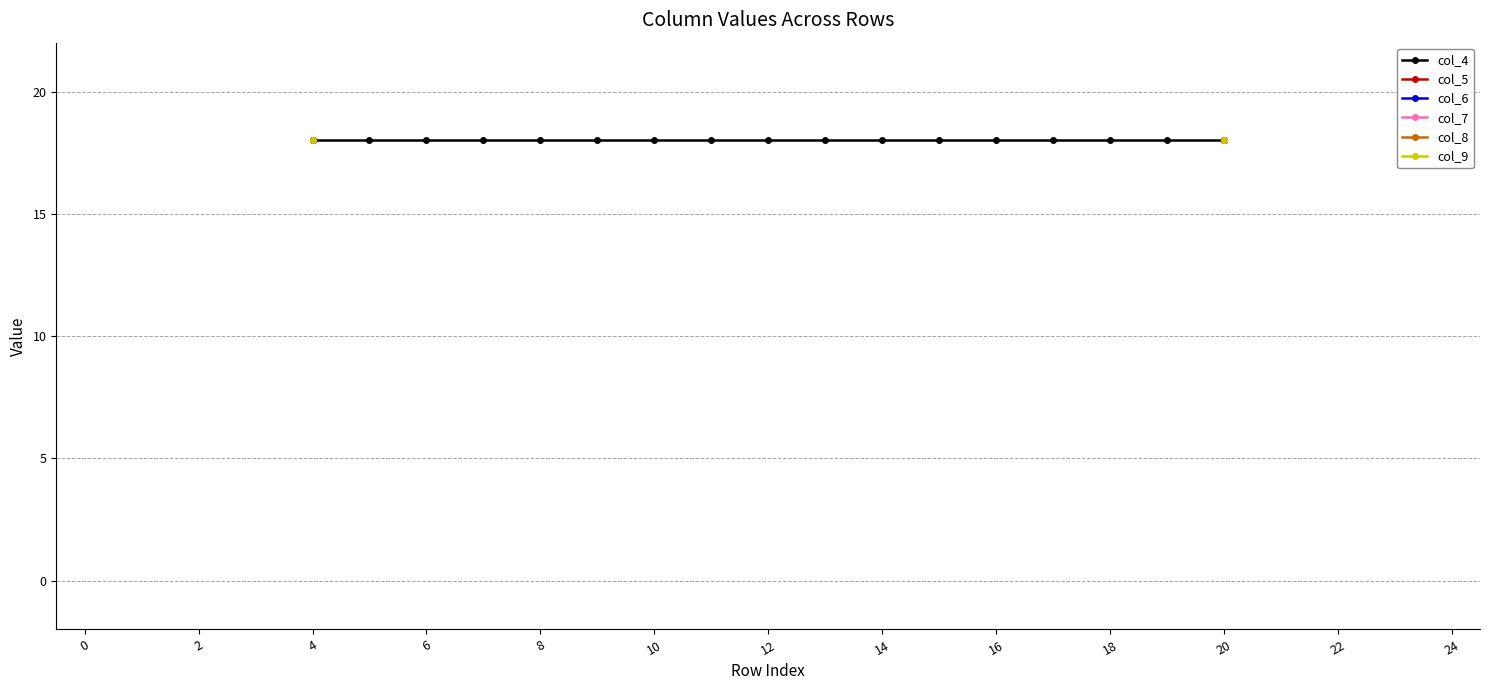

How many series are shown in this chart?

6